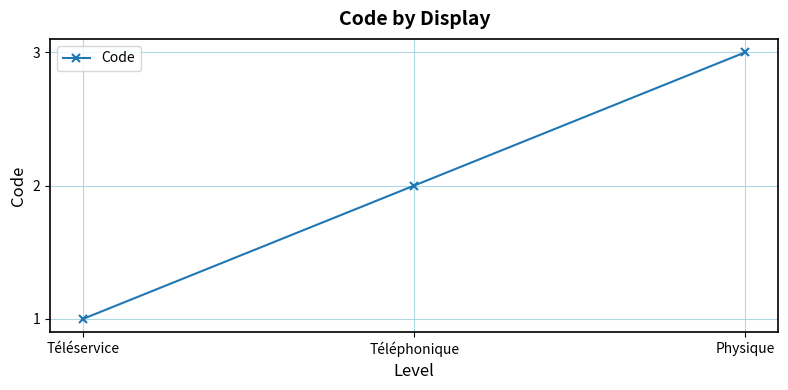

What is the smallest value displayed?

1